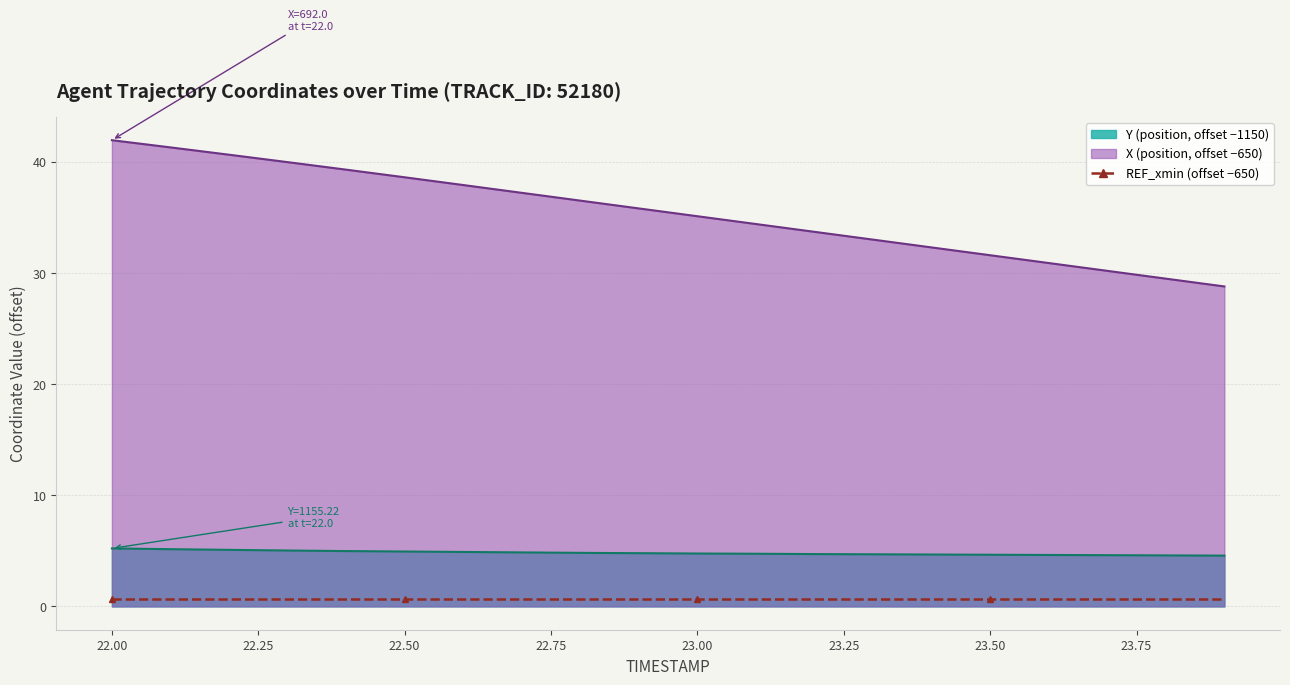

What is the minimum value shown in the chart?

4.6